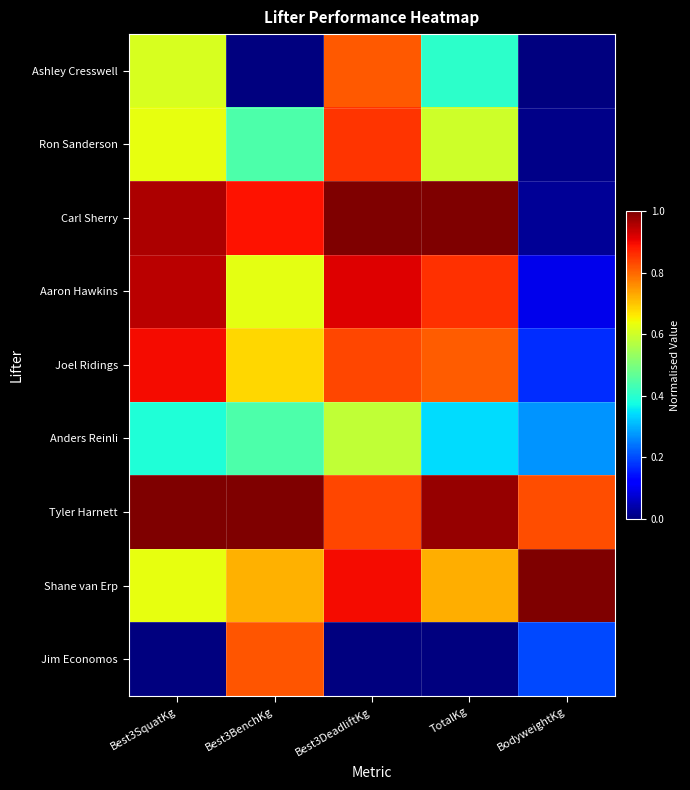

Which label corresponds to the largest value in the chart?

Best3DeadliftKg